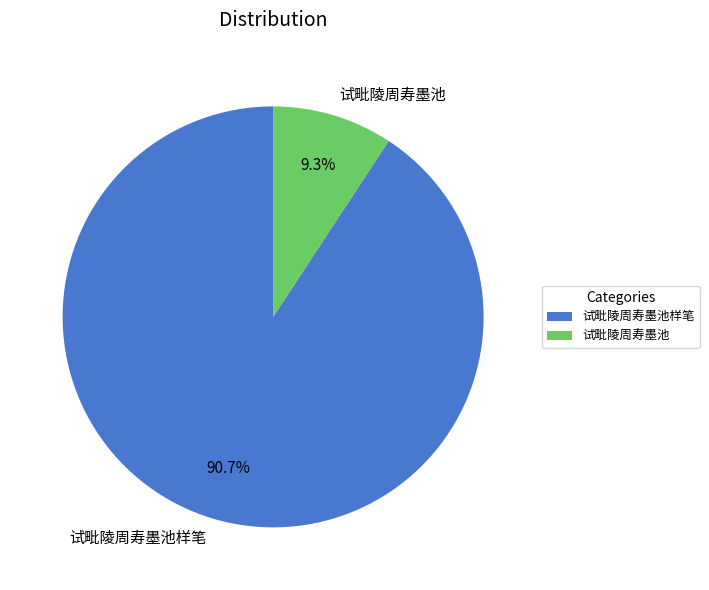

Does any single category account for the majority?

Yes